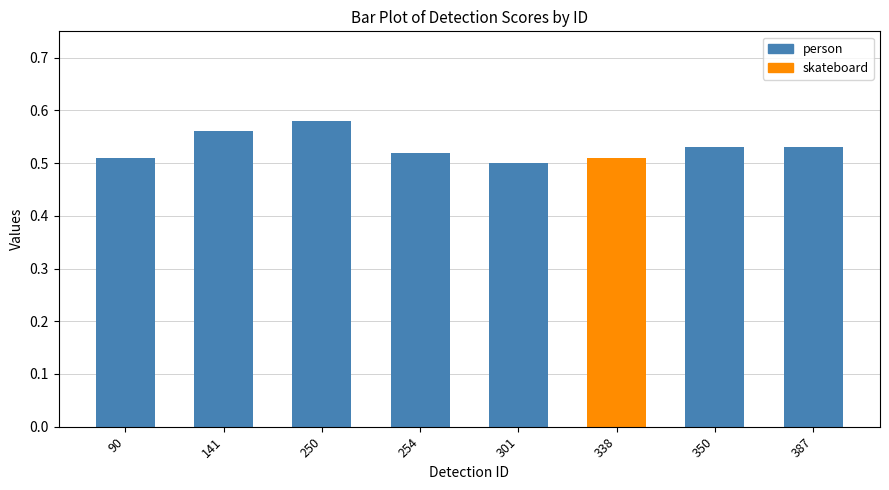

How many data points does each series have?

8